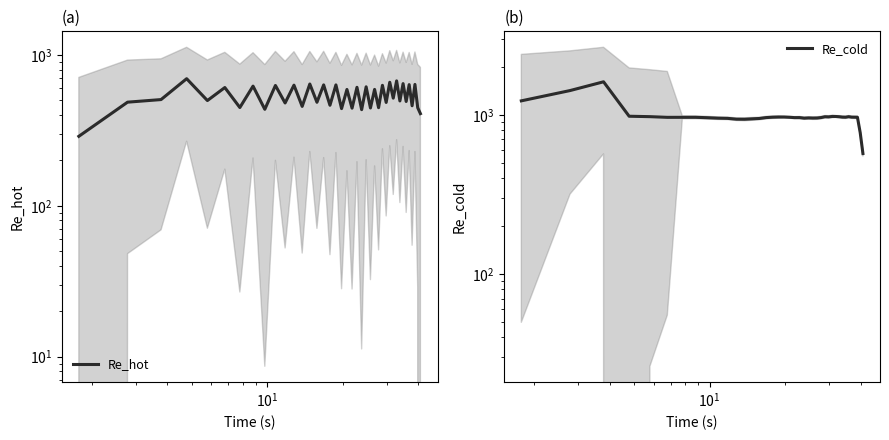

What is the average value of the Re_cold series?

981.7